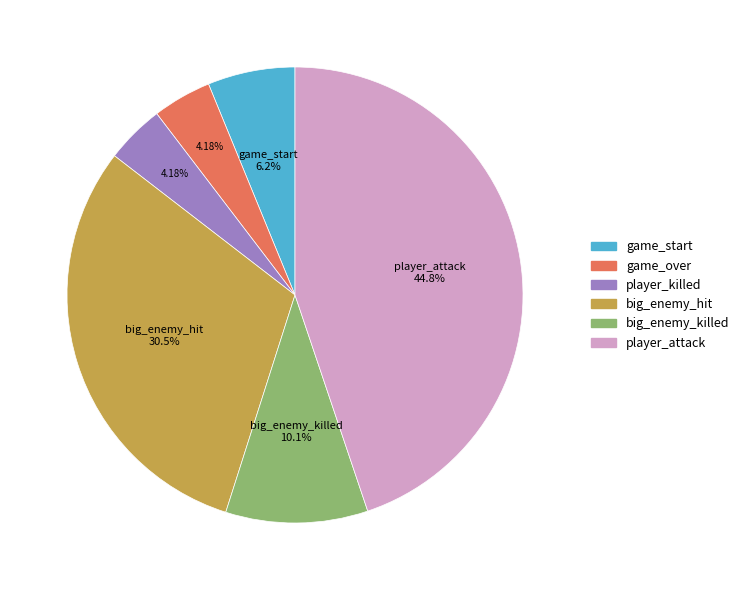

To the nearest percent, what is the average slice percentage?

17%